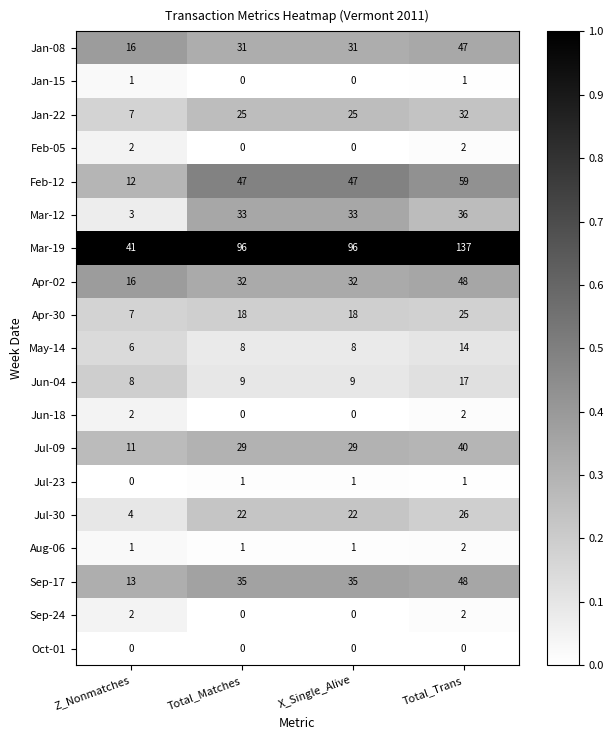

What is the maximum value for Jan-08?

47